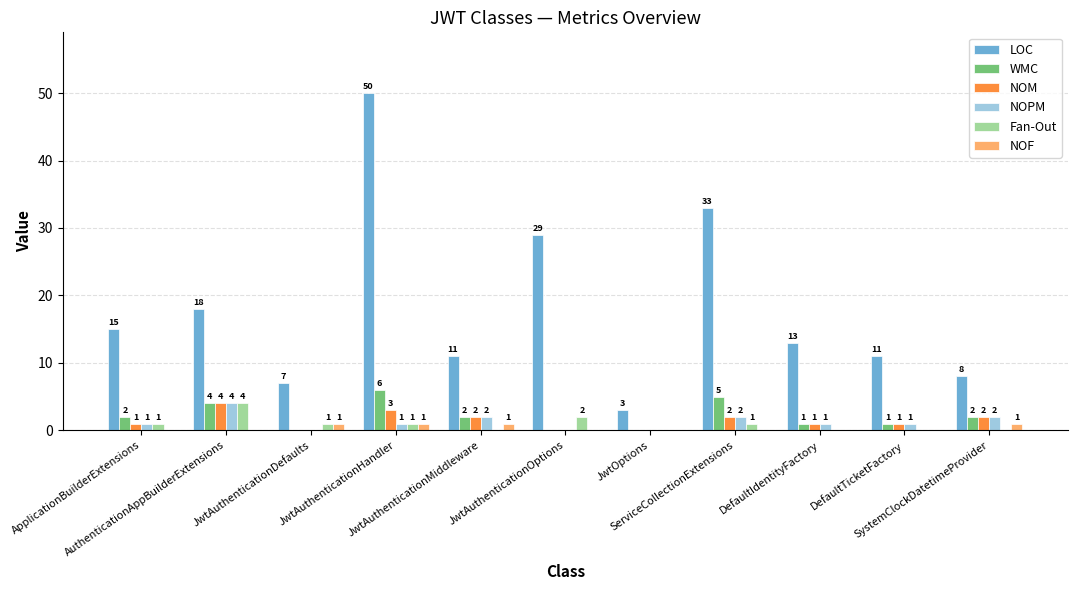

The WMC series shows 3 at JwtAuthenticationHandler. True or false?

False